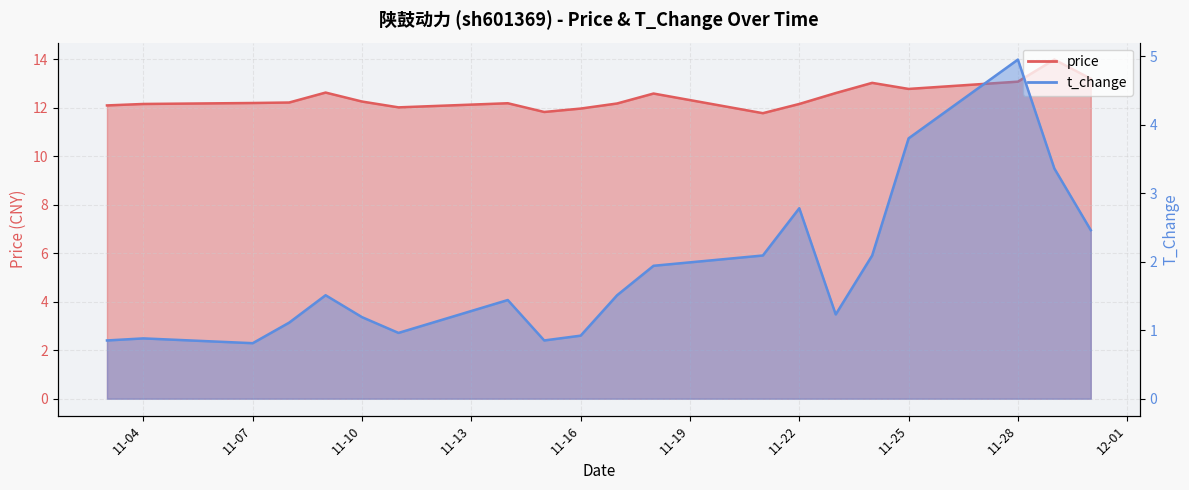

Is it true that price equals 4.5 at 11-04?

False